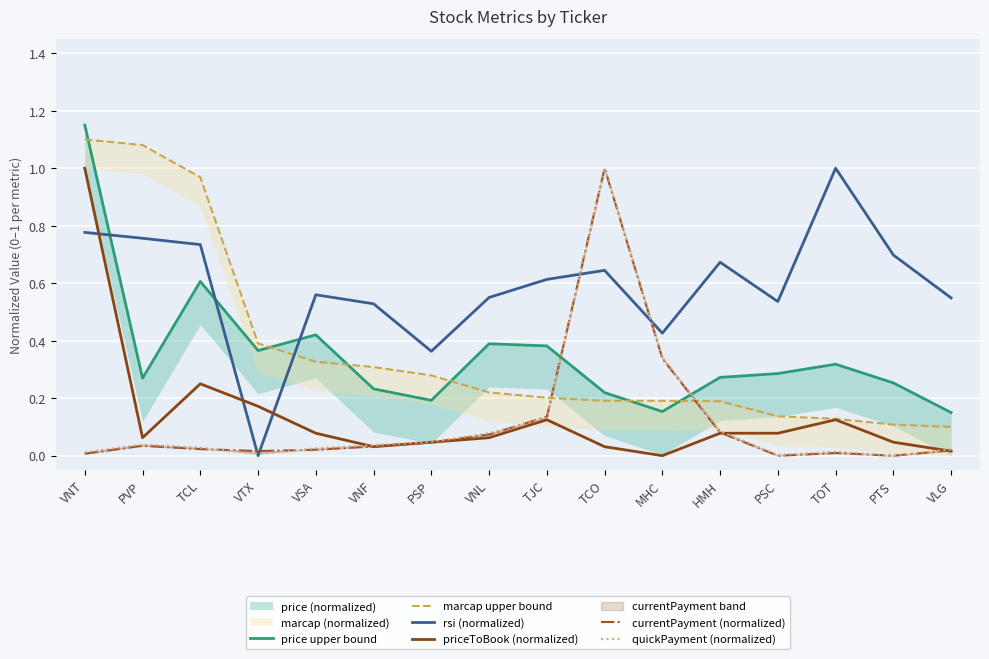

What is the highest value of the rsi (normalized) series?

1.0